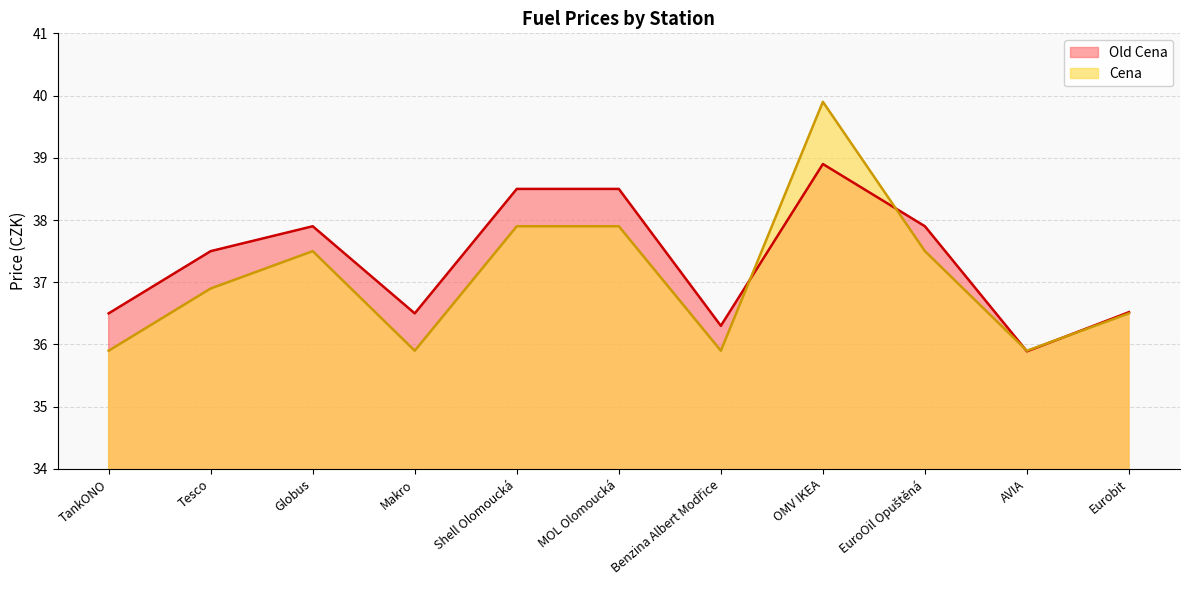

How many values in the Cena series are below 36?

4